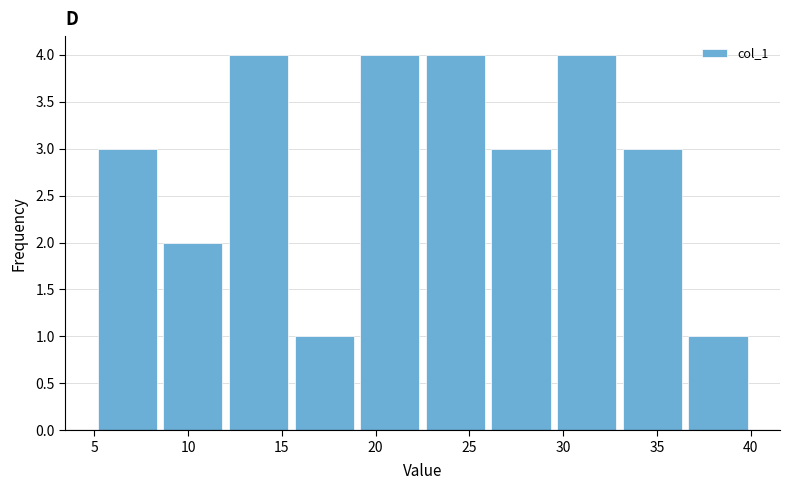

Reading left to right, list every bar in this chart as the range it spans on the x-axis followed by its height. The values are not printed on the chart, so give them approximately, as read against the axis.

5.0 to 8.5: 3
8.5 to 12.0: 2
12.0 to 15.5: 4
15.5 to 19.0: 1
19.0 to 22.5: 4
22.5 to 26.0: 4
26.0 to 29.5: 3
29.5 to 33.0: 4
33.0 to 36.5: 3
36.5 to 40.0: 1